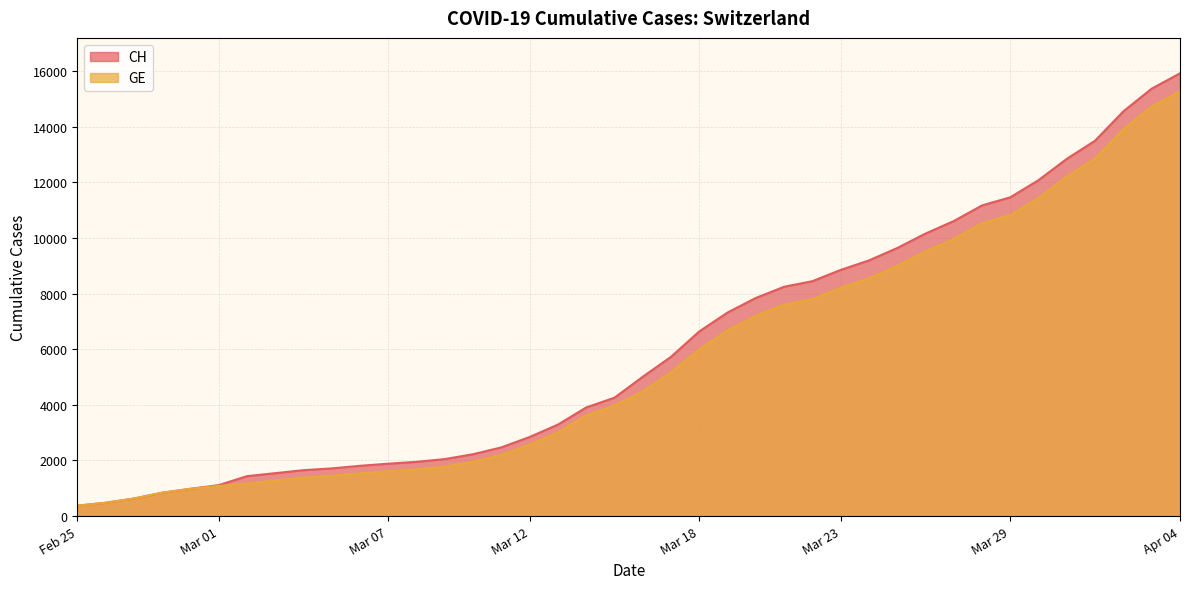

Is it true that GE equals 11444 at 2020-03-30?

True